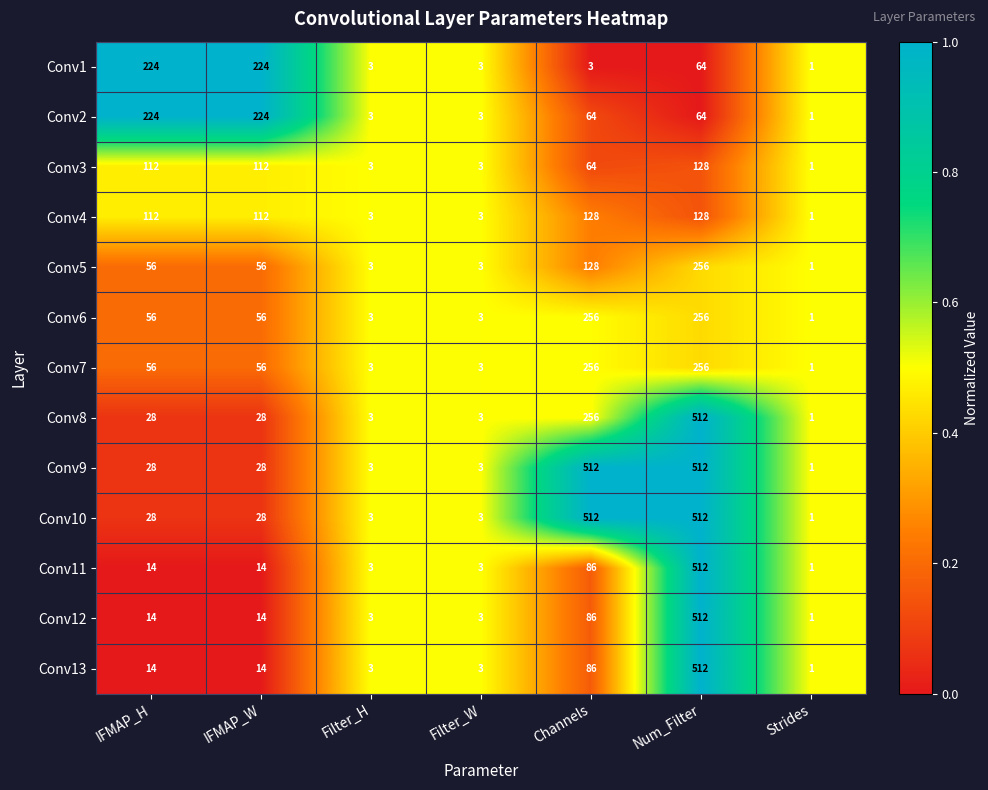

What is the difference between the highest and lowest values at IFMAP_H?

210